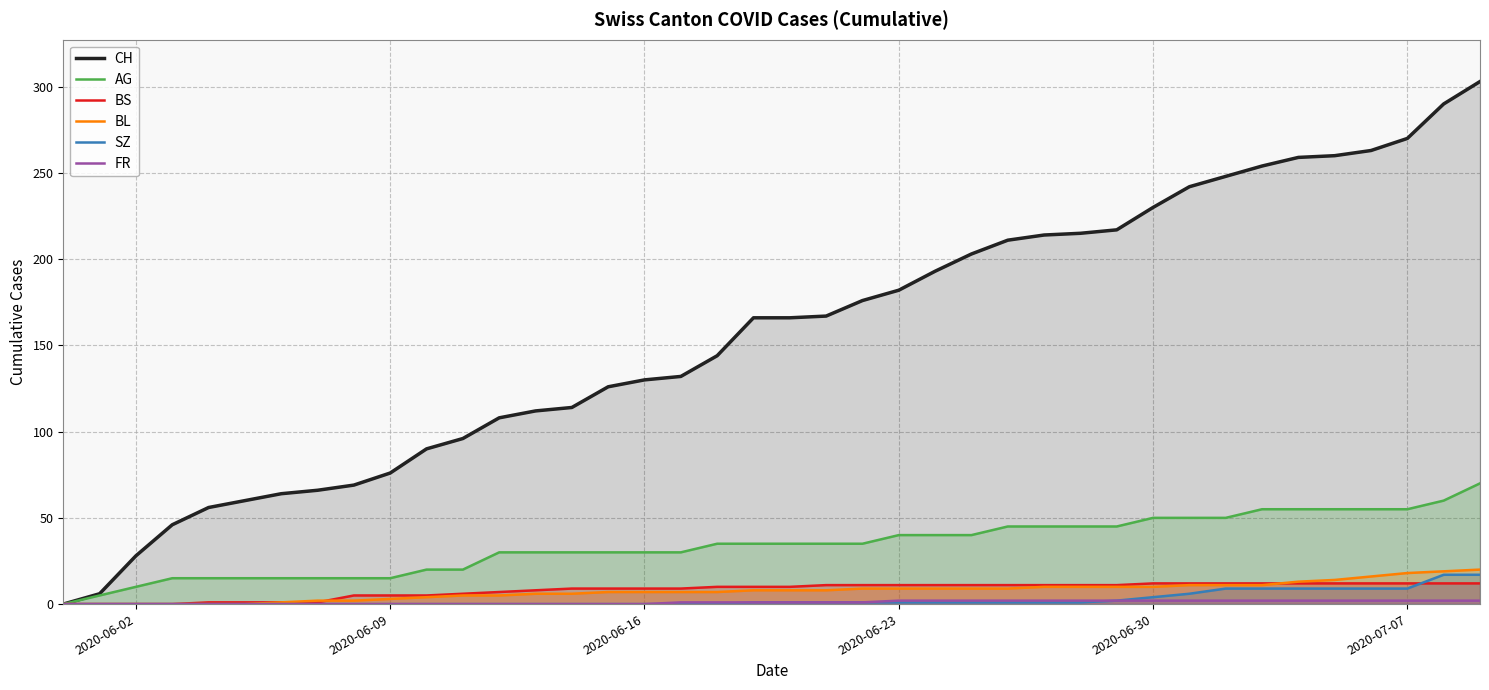

What is the maximum value shown in the chart?

303